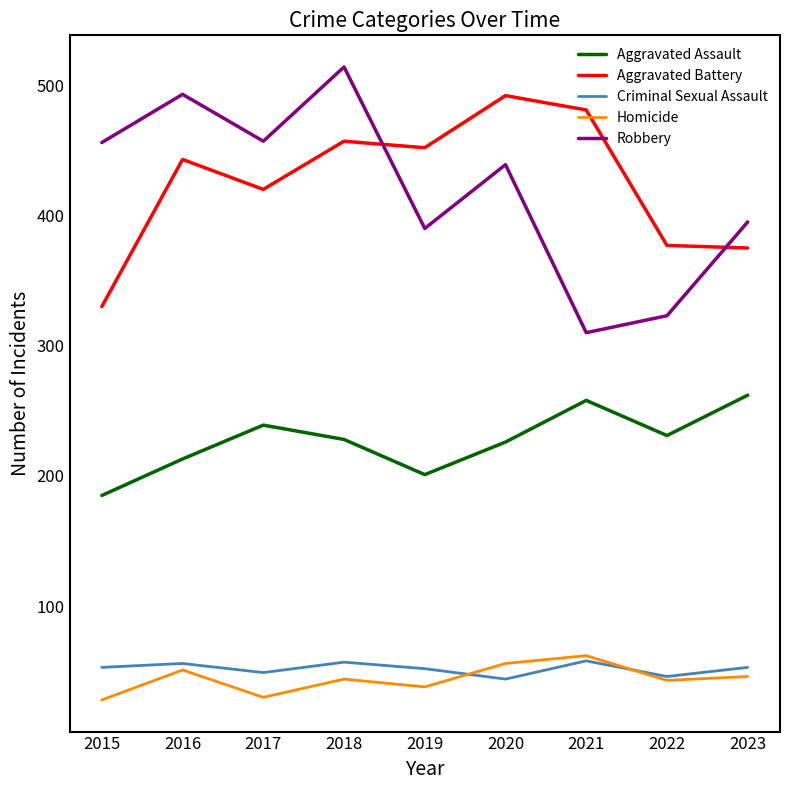

What is the spread (max minus min) of values at 2019?

414